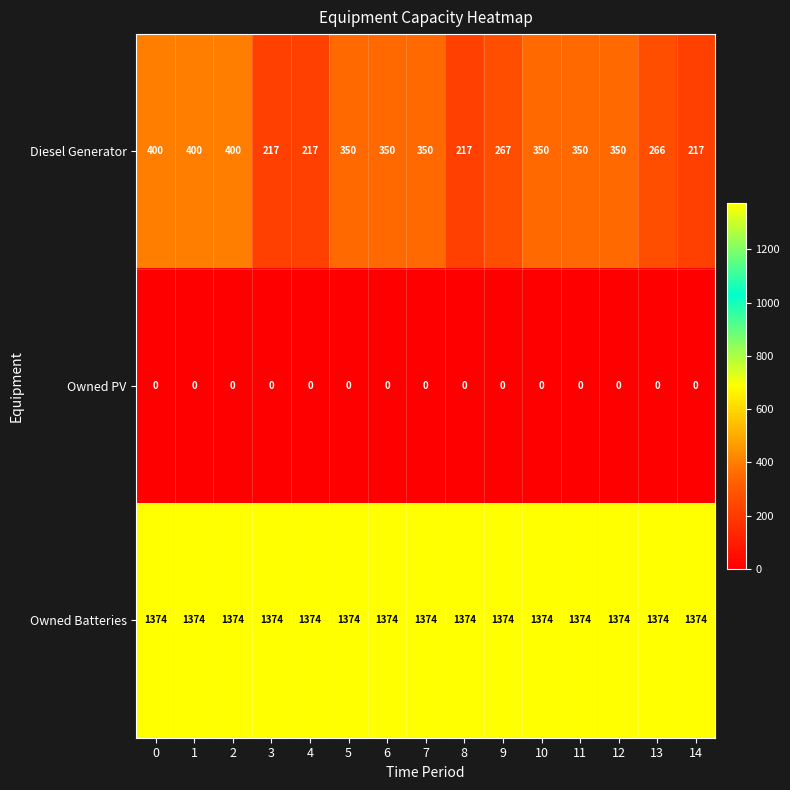

True or false: Owned Batteries has a value of 697 at 9.

False